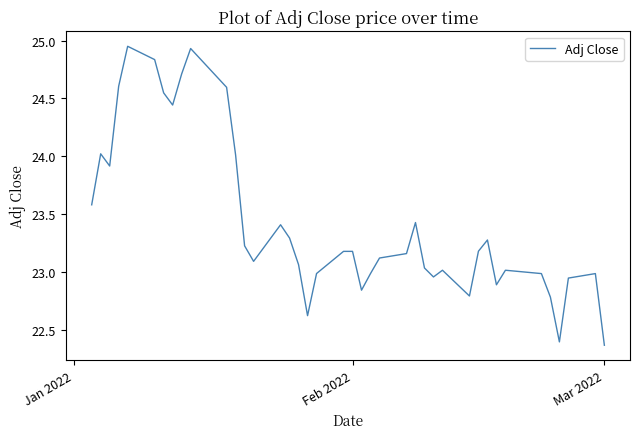

What is the difference between the maximum and minimum values?

2.6